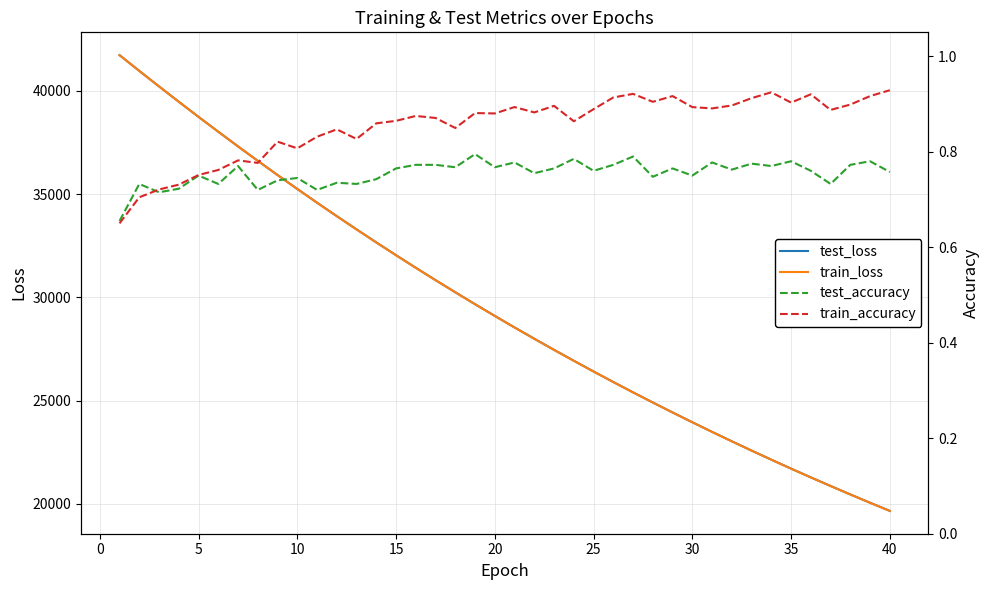

How many lines are shown in the chart?

4